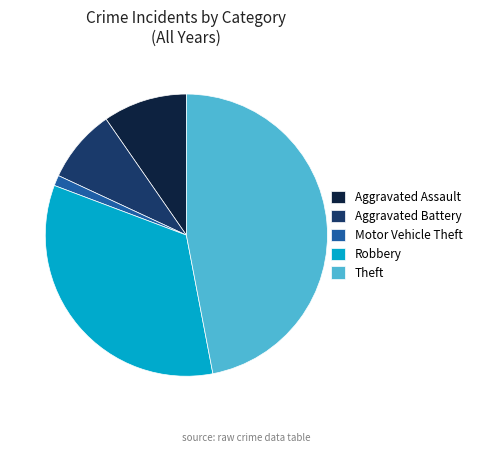

How many slices are in this pie chart?

5